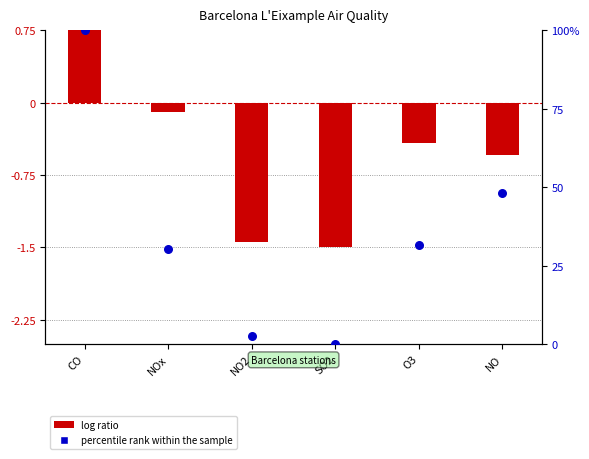

Which series contains the highest Y value?

percentile rank within the sample